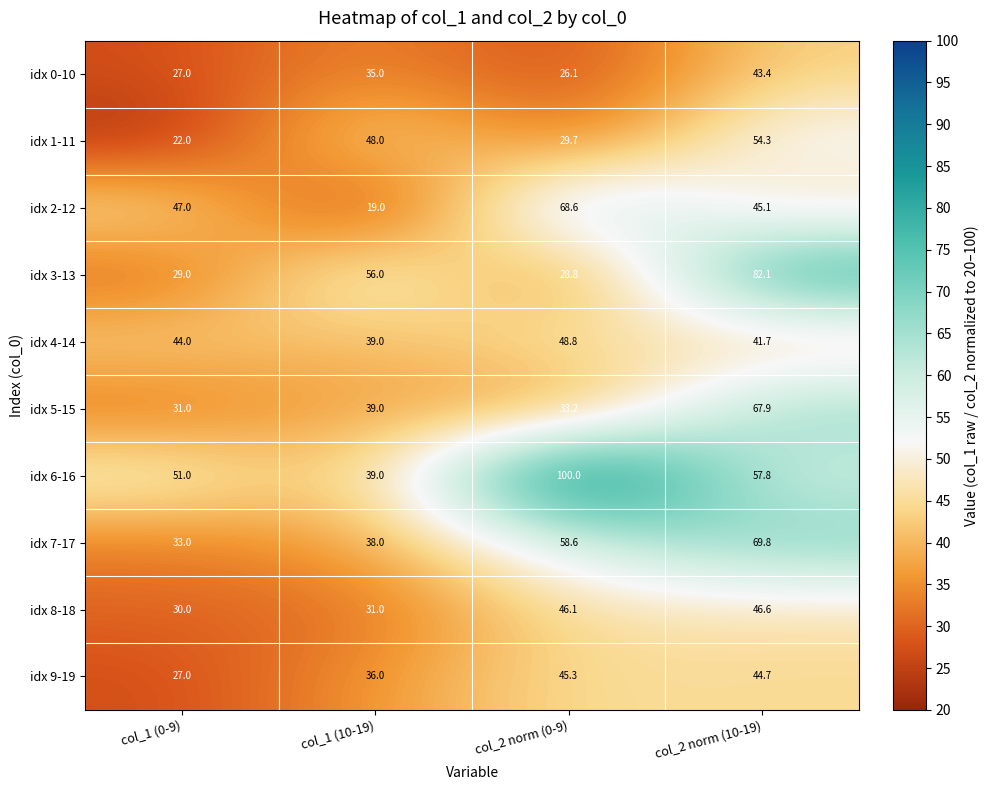

What is the total value across all series at col_2 norm (0-9)?

485.2